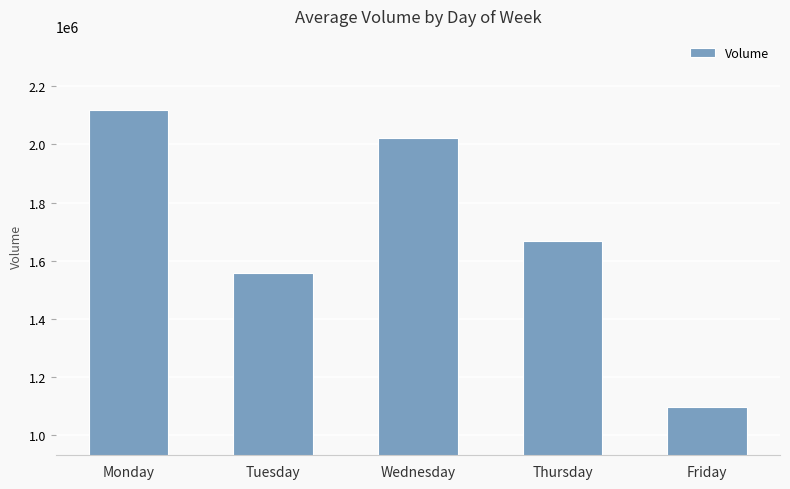

How many categories are shown in the chart?

5